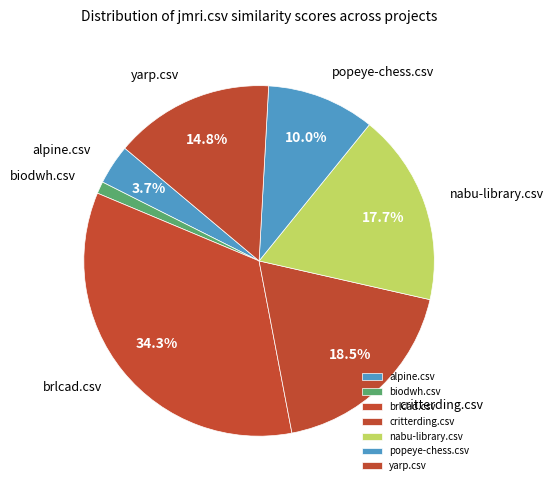

The popeye-chess.csv slice represents 1% of the pie. True or false?

False